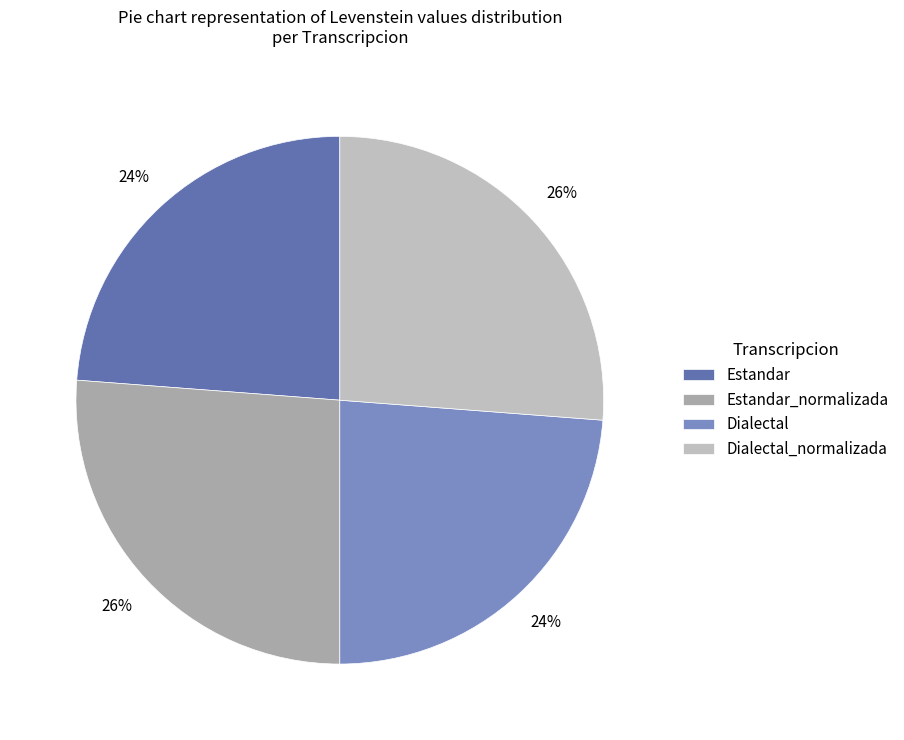

Count the number of slices in the pie.

4